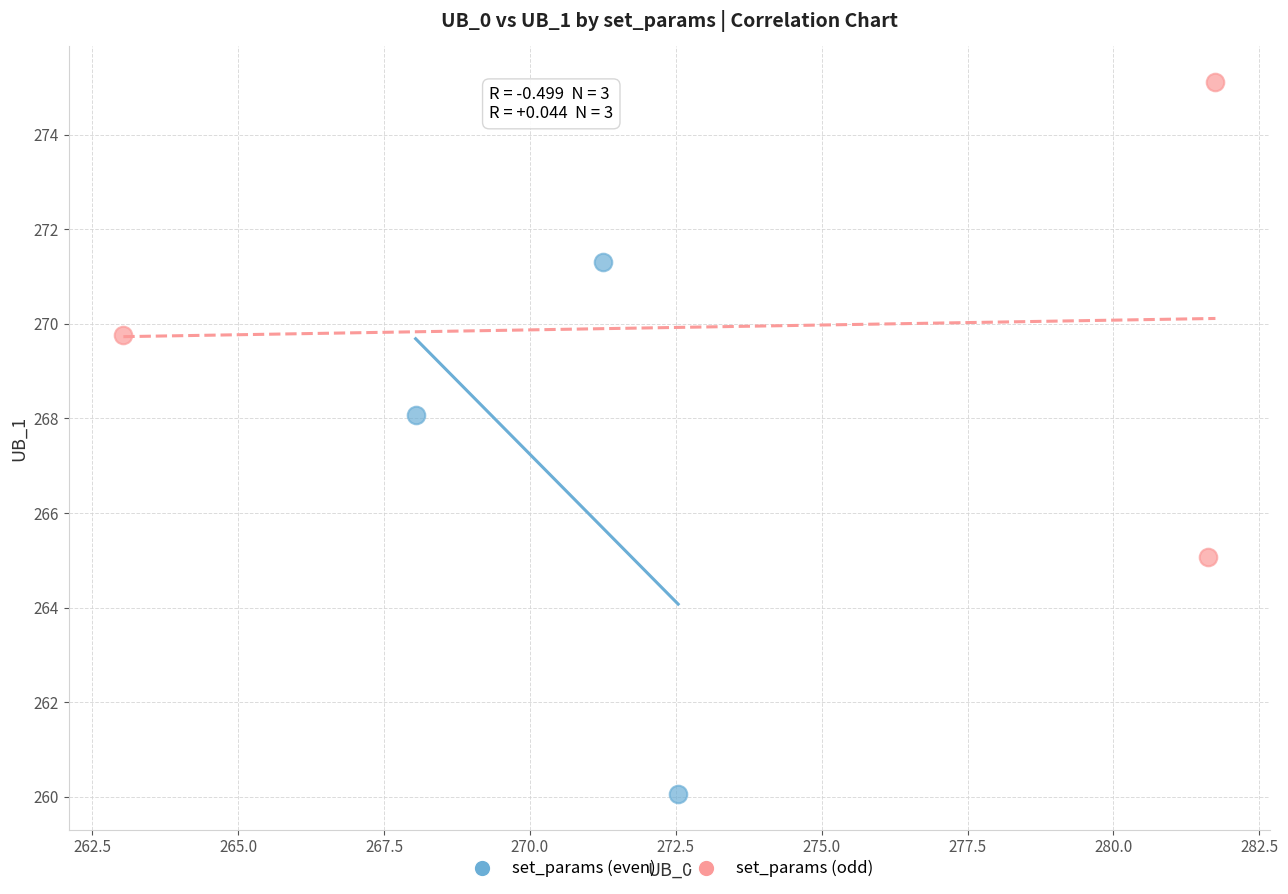

Which series has the largest Y range (max minus min)?

set_params (even)